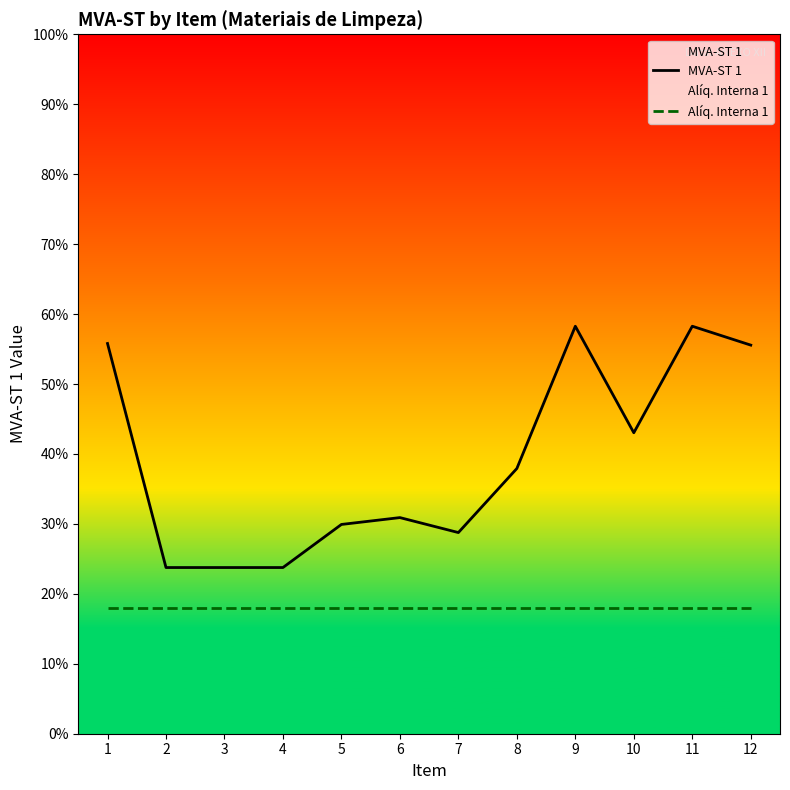

Between 11 and 9, which is larger?

11